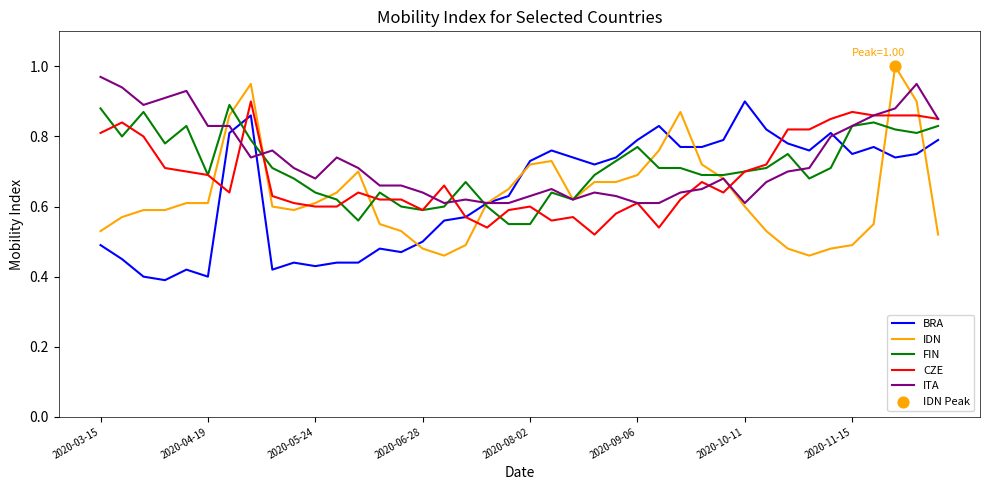

Is this an area chart (filled region under the line)?

No